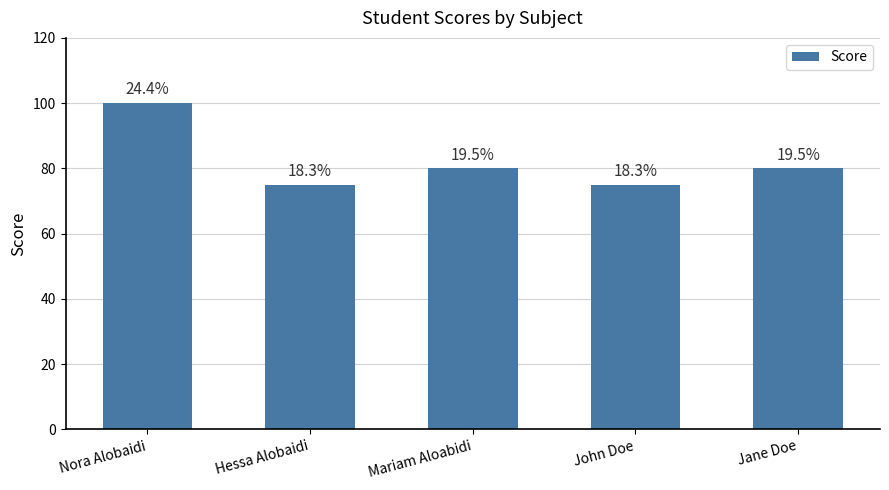

Is it true that the value at Hessa Alobaidi is 105?

False